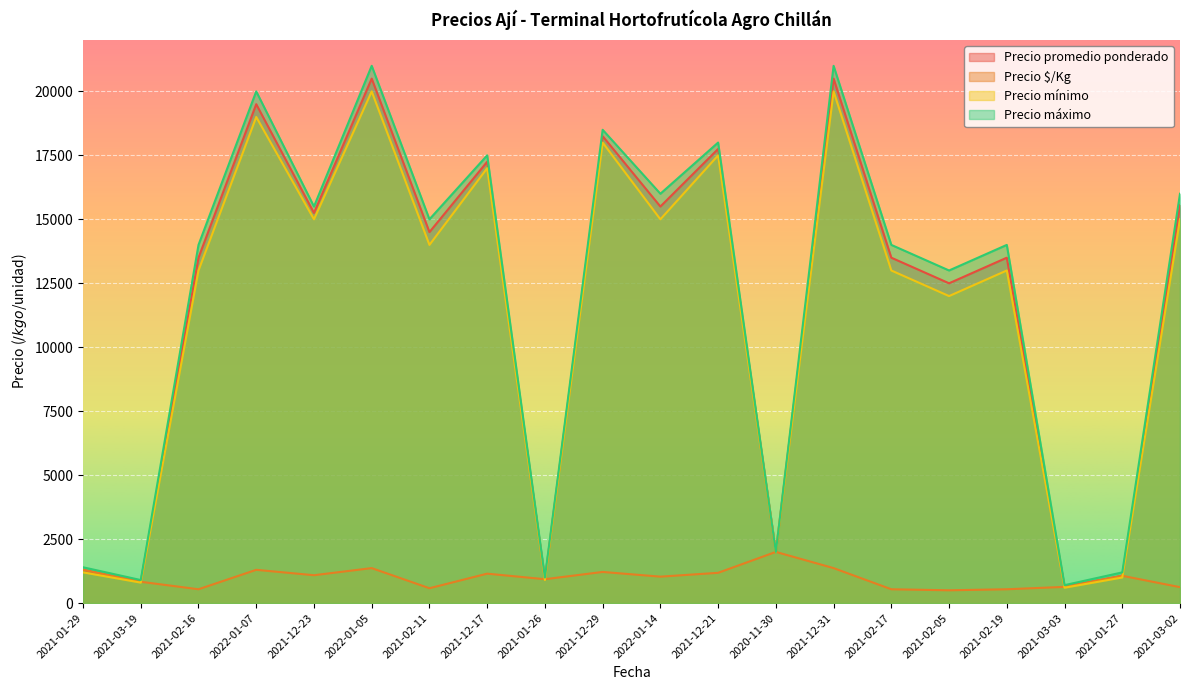

What is the spread (max minus min) of values at 2021-12-29?

17283